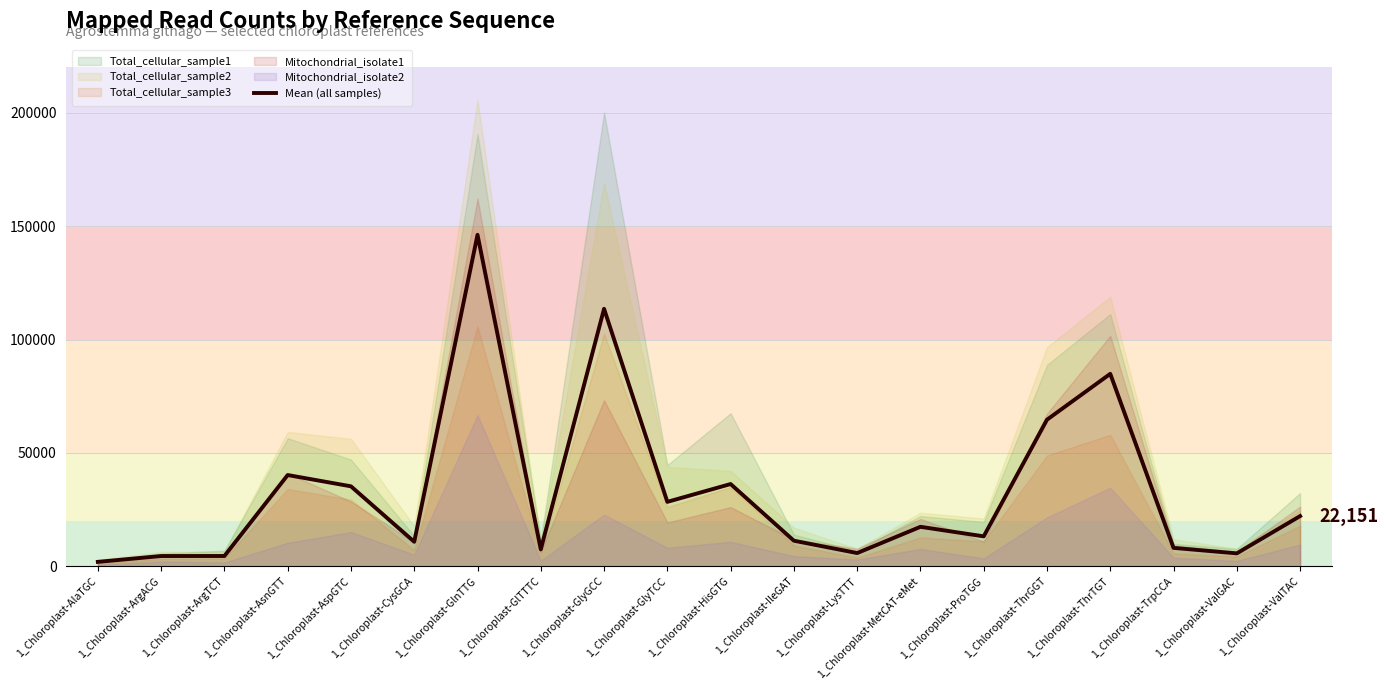

Reading left to right, transcribe all the data shown in this chart.

1_Chloroplast-AlaTGC=1970.4	1_Chloroplast-ArgACG=4542.8	1_Chloroplast-ArgTCT=4559.2	1_Chloroplast-AsnGTT=40254.2	1_Chloroplast-AspGTC=35275.8	1_Chloroplast-CysGCA=10819.8	1_Chloroplast-GlnTTG=146161.8	1_Chloroplast-GlTTTC=7470.8	1_Chloroplast-GlyGCC=113547.8	1_Chloroplast-GlyTCC=28432.2	1_Chloroplast-HisGTG=36289.0	1_Chloroplast-IleGAT=11297.4	1_Chloroplast-LysTTT=5848.8	1_Chloroplast-MetCAT-eMet=17428.4	1_Chloroplast-ProTGG=13219.2	1_Chloroplast-ThrGGT=64650.2	1_Chloroplast-ThrTGT=84873.2	1_Chloroplast-TrpCCA=8135.4	1_Chloroplast-ValGAC=5718.8	1_Chloroplast-ValTAC=22151.4